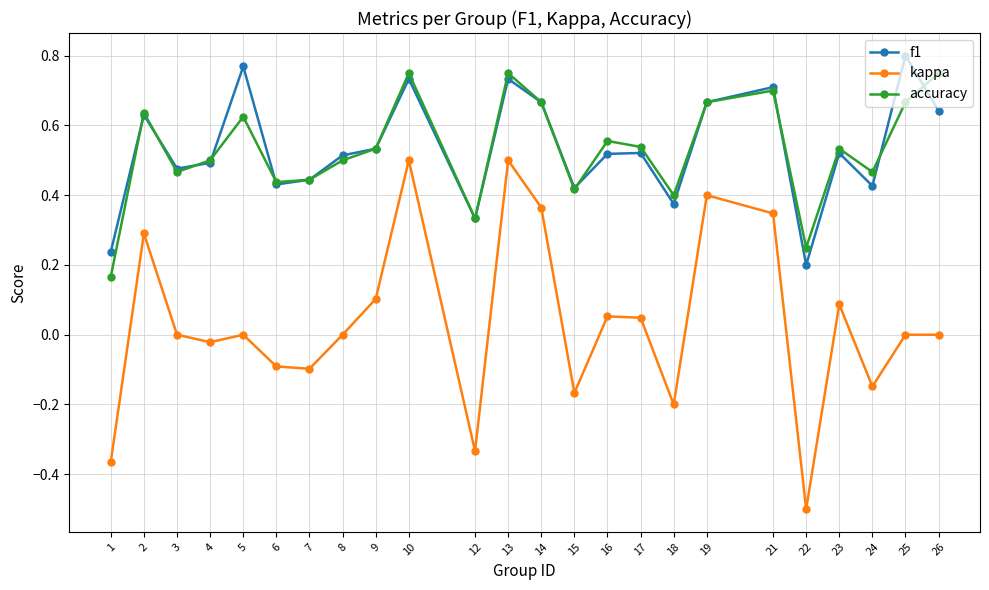

What is the smallest value displayed?

-0.5